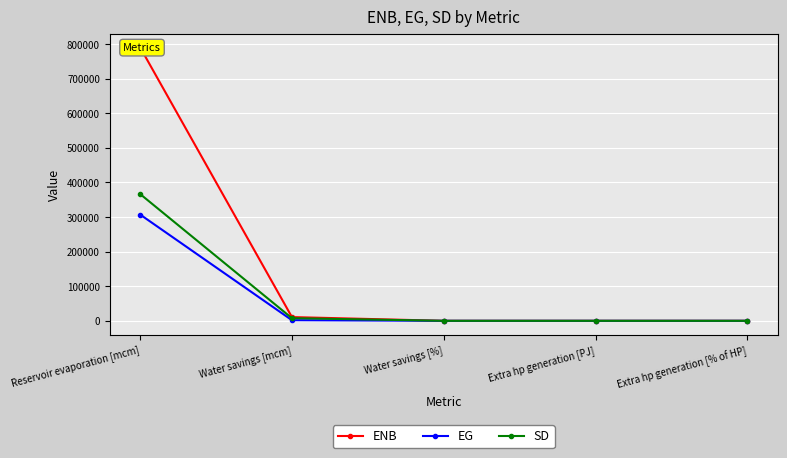

What is the greatest value displayed?

790858.4